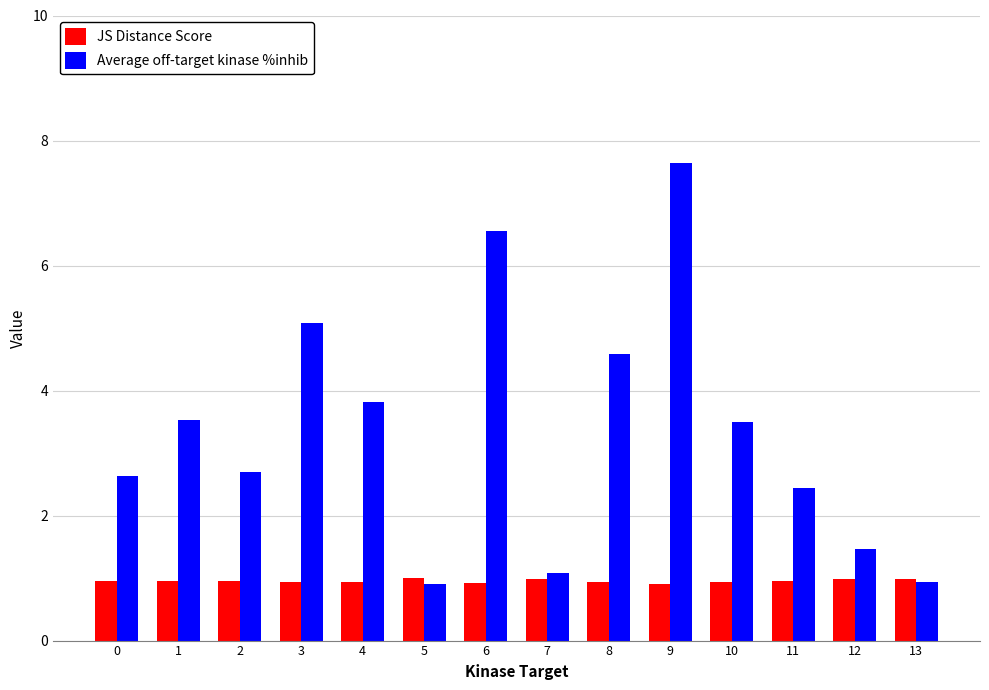

How many bars are there in each group?

2